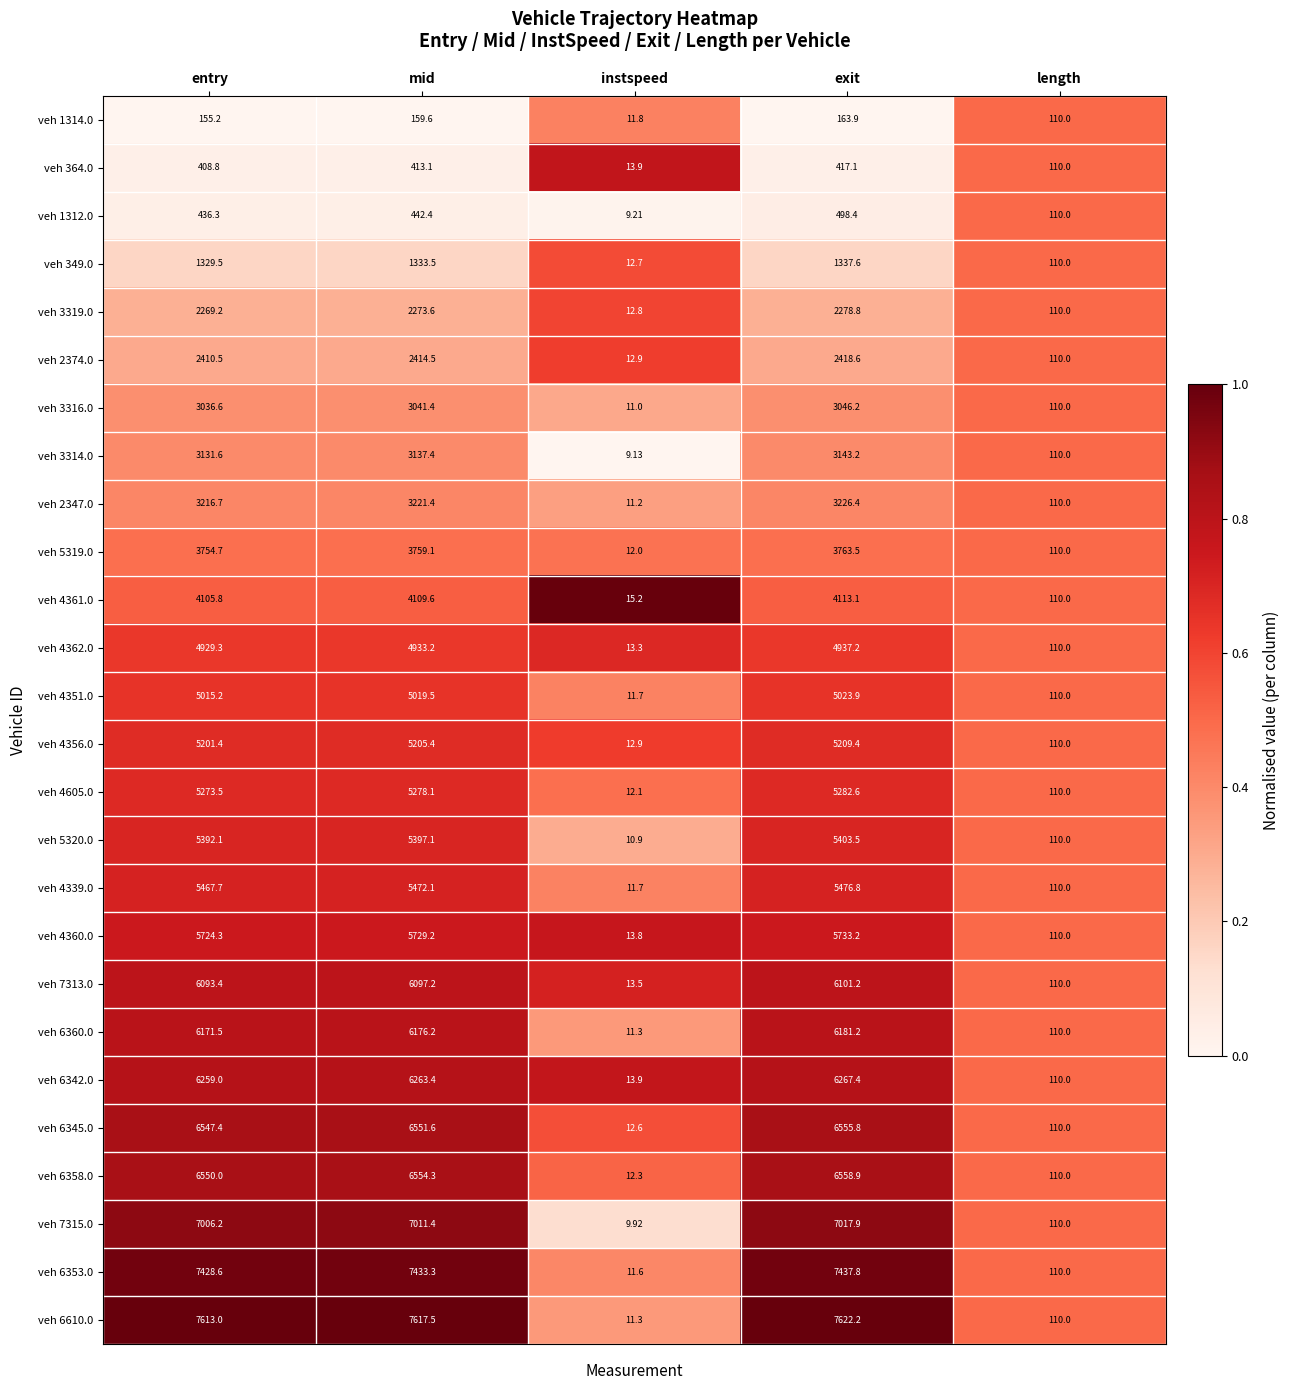

Is the value of veh 4351.0 at entry greater than the value of veh 4339.0 at entry?

No